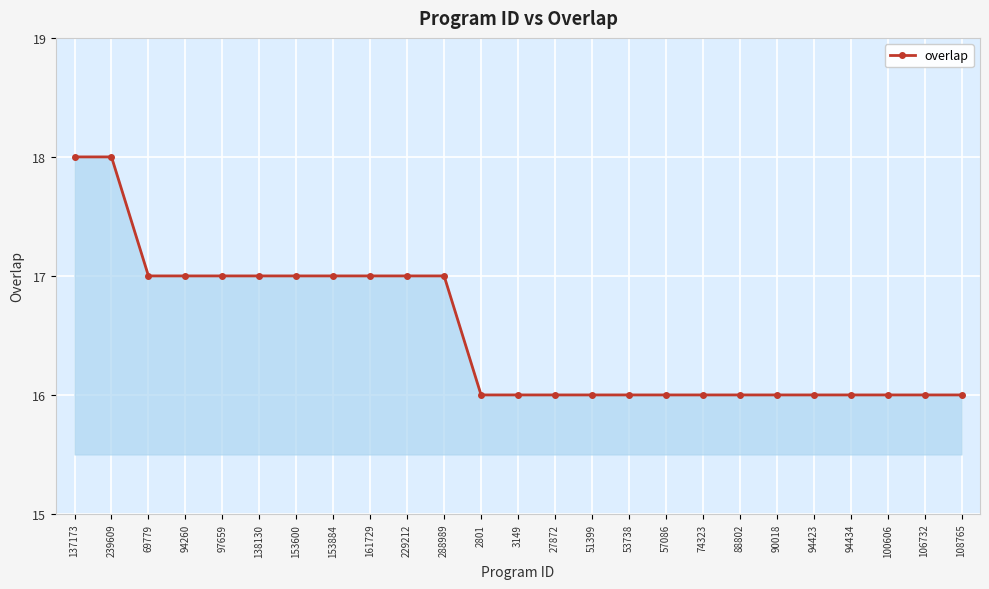

Reading right to left, list all the values displayed in this chart.

108765=16	106732=16	100606=16	94434=16	94423=16	90018=16	88802=16	74323=16	57086=16	53738=16	51399=16	27872=16	3149=16	2801=16	288989=17	229212=17	161729=17	153884=17	153600=17	138130=17	97659=17	94260=17	69779=17	239609=18	137173=18